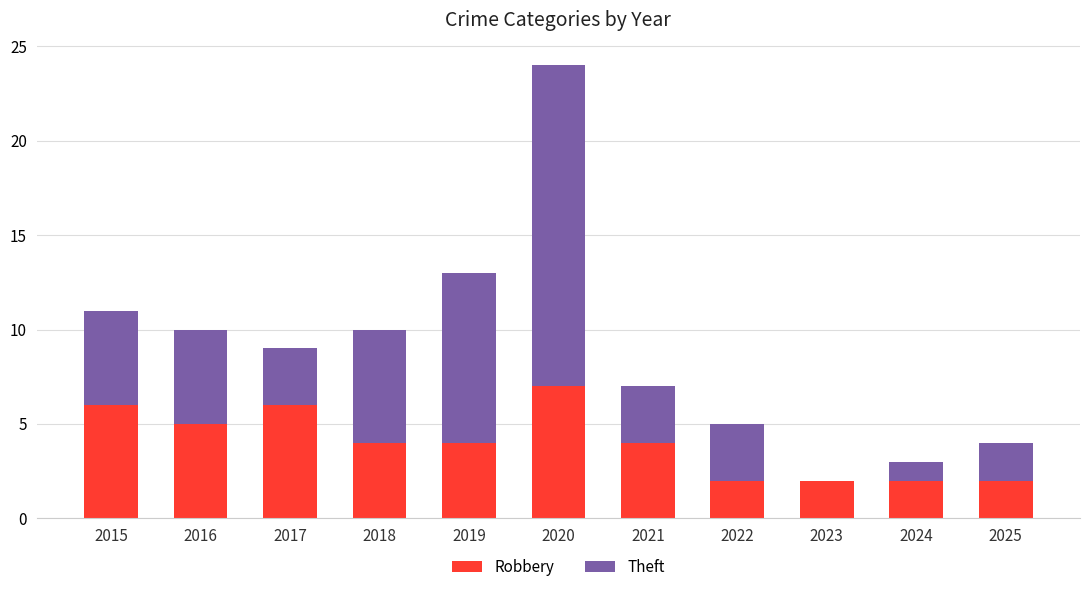

What is the average value of the Robbery series?

4